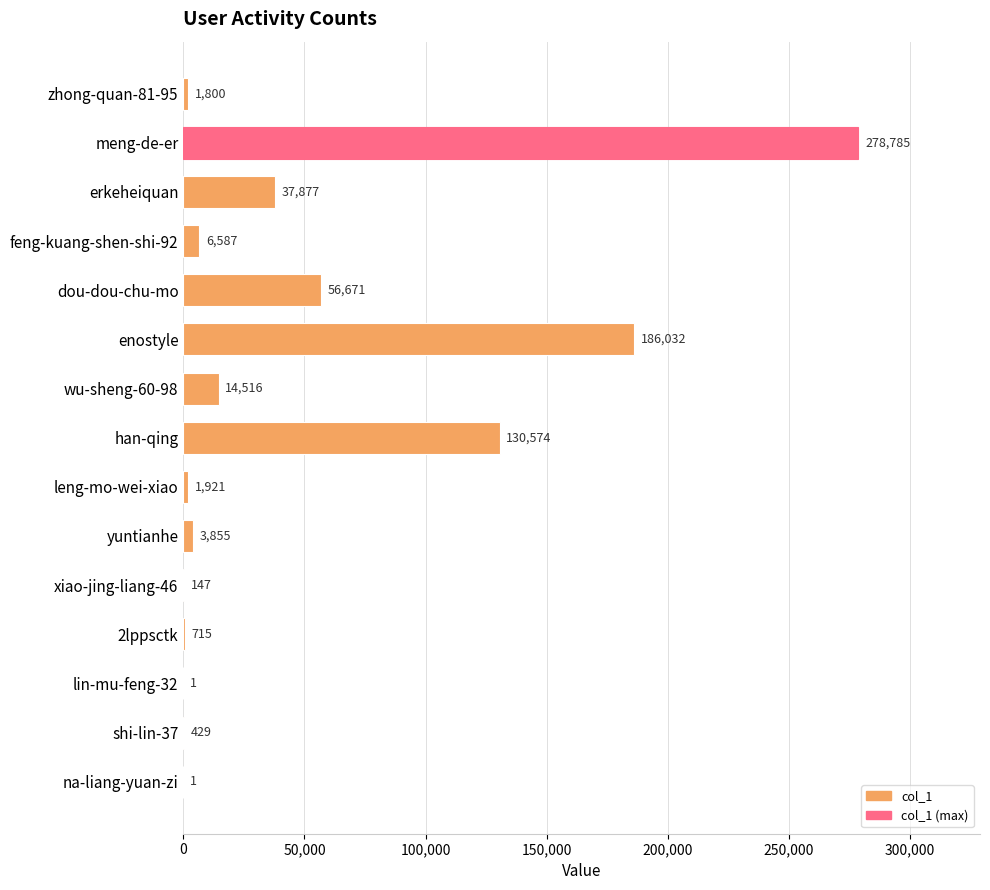

Between lin-mu-feng-32 and leng-mo-wei-xiao, which is larger?

leng-mo-wei-xiao